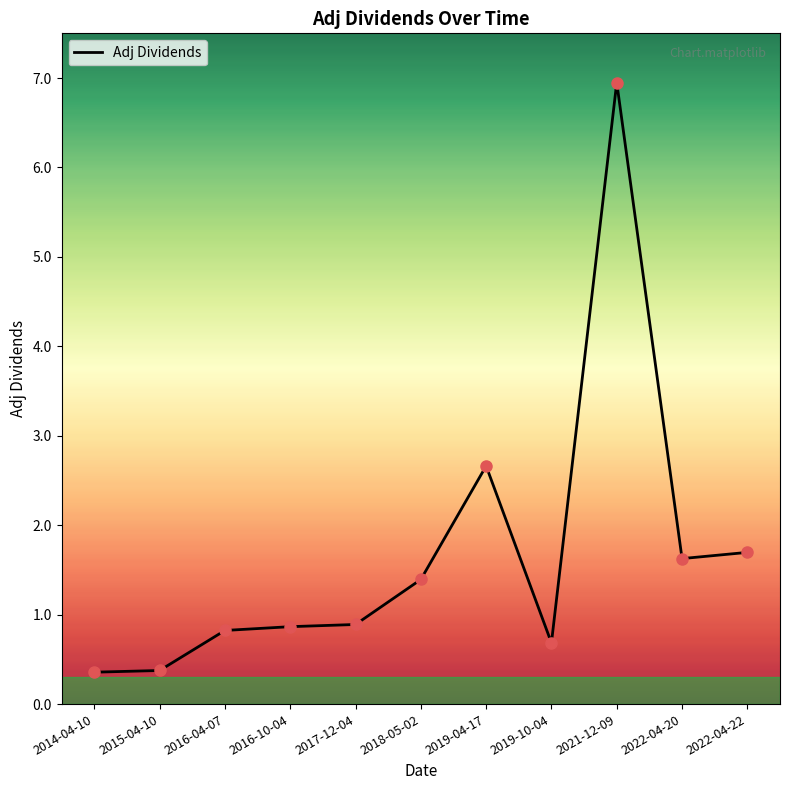

What is the ratio of the value at 2014-04-10 to the value at 2021-12-09?

0.1